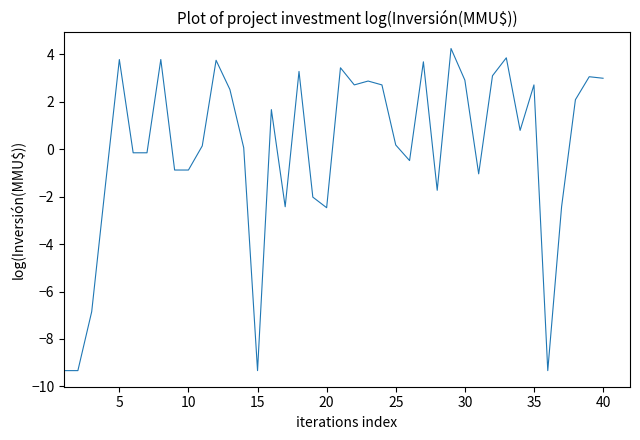

What is the smallest value displayed?

-9.3